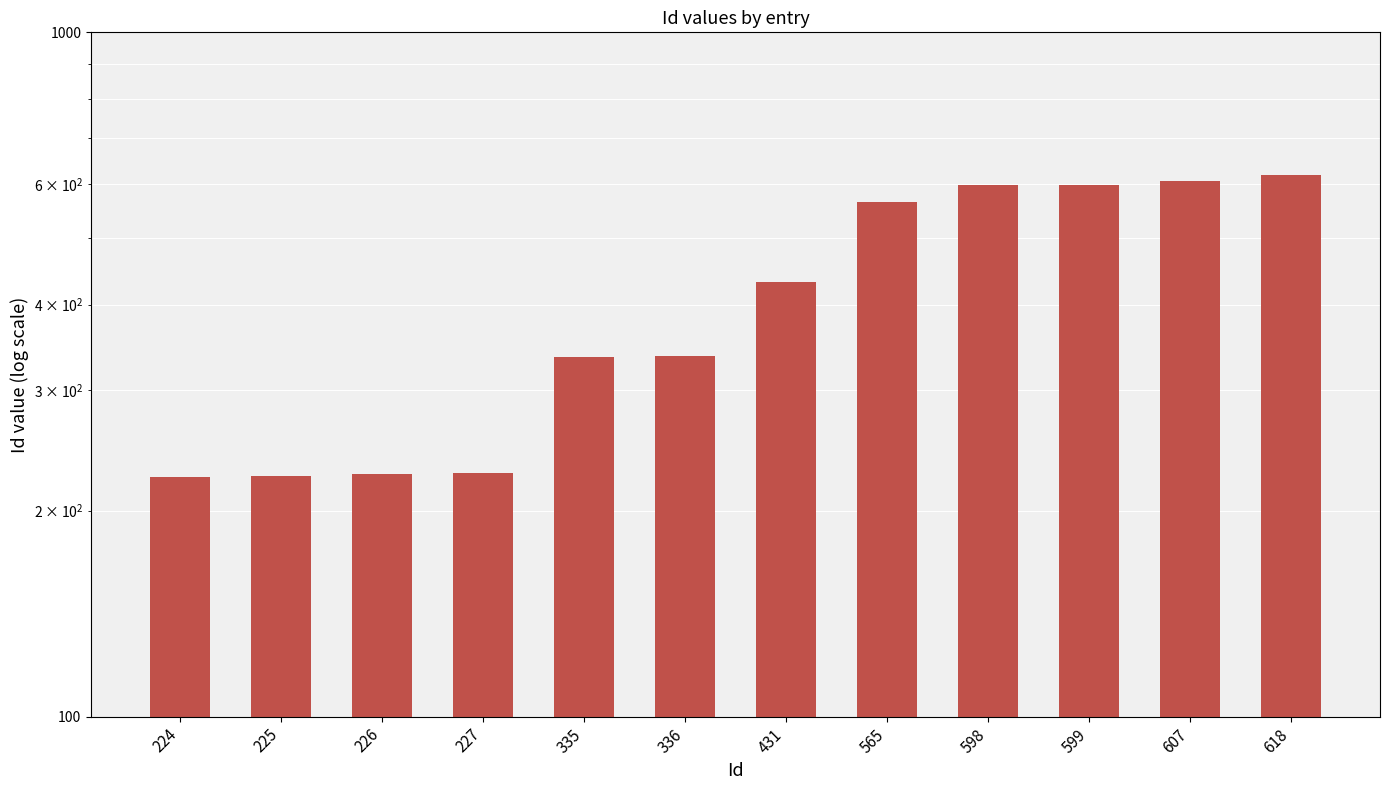

Approximately how many times larger is the value at 226 compared to 227?

1.0